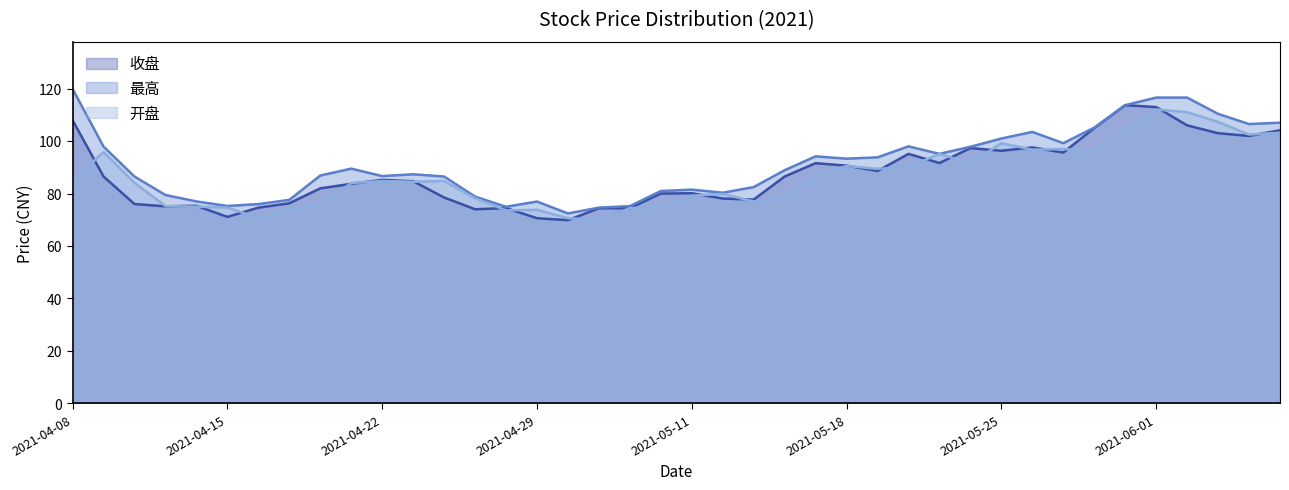

Does the chart have visible grid lines?

No